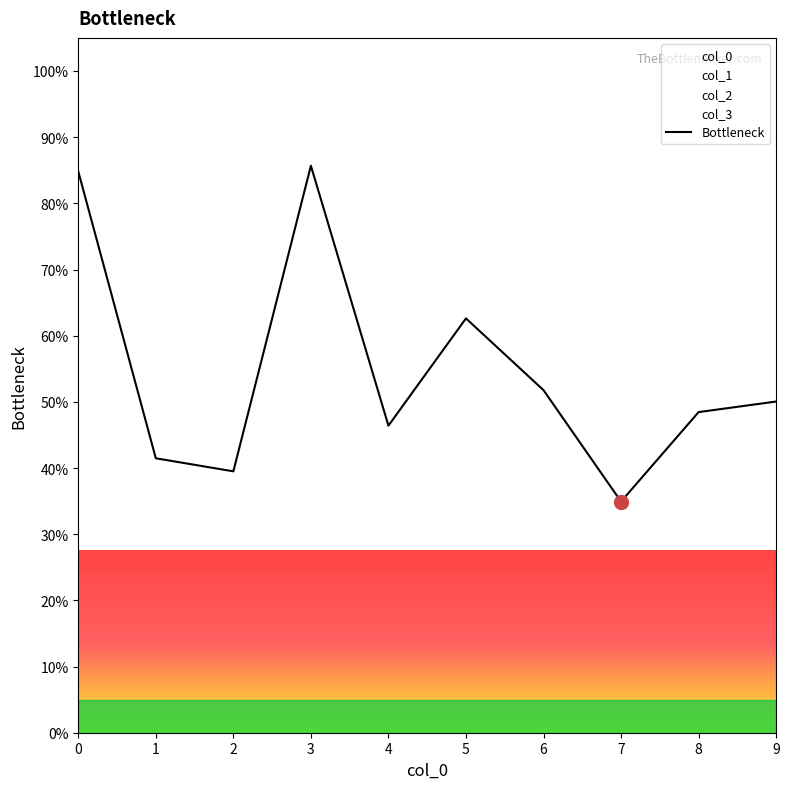

List the labels in order of value, largest first.

3, 0, 5, 6, 9, 8, 4, 1, 2, 7